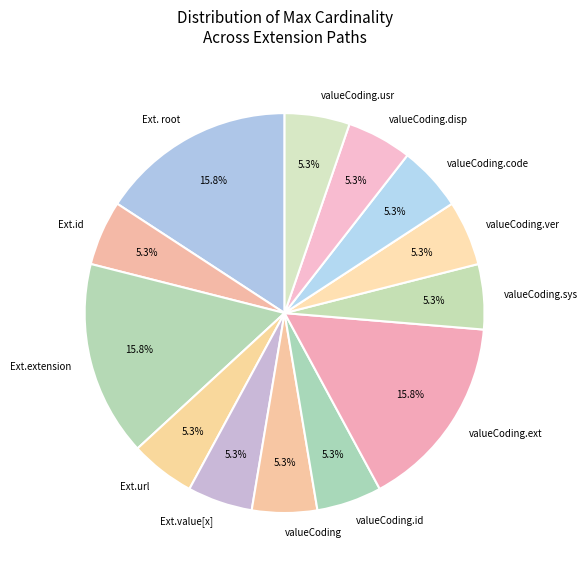

What percentage is NOT represented by Ext.url?

94.7%